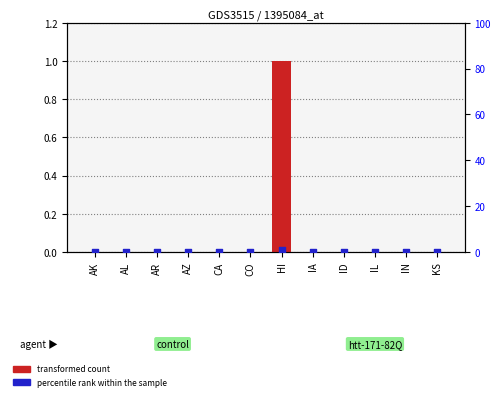

At how many categories does at least one series exceed 0?

1